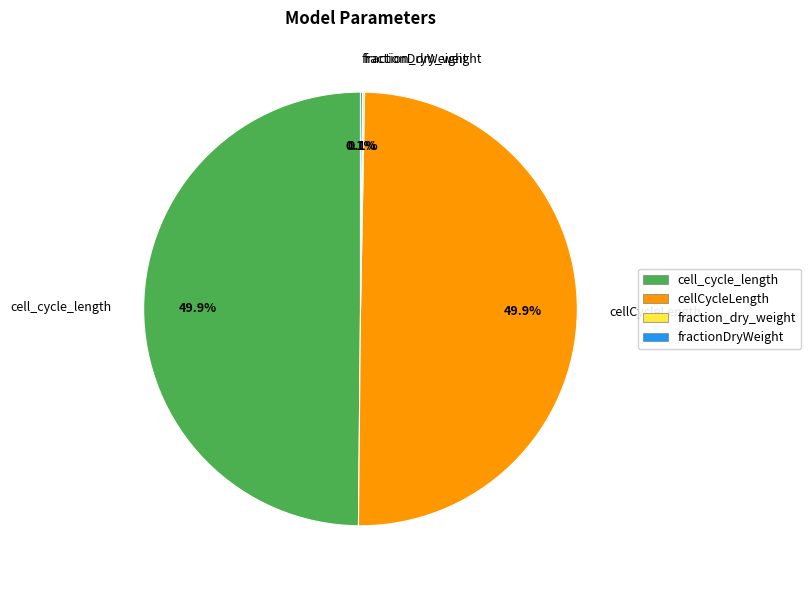

Combined, do cellCycleLength and cell_cycle_length account for over 50%?

Yes